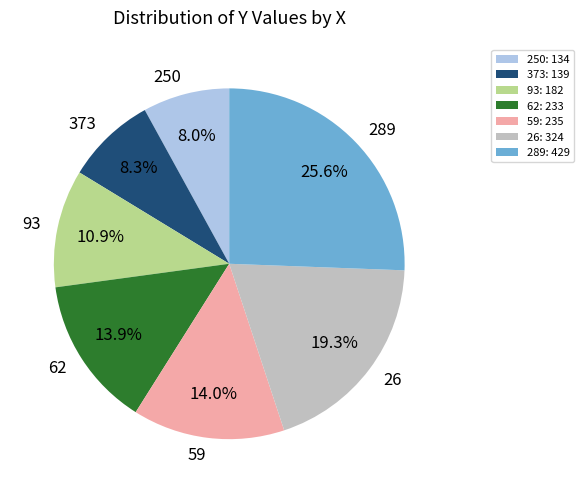

Combined, do 289: 429 and 62: 233 account for over 50%?

No